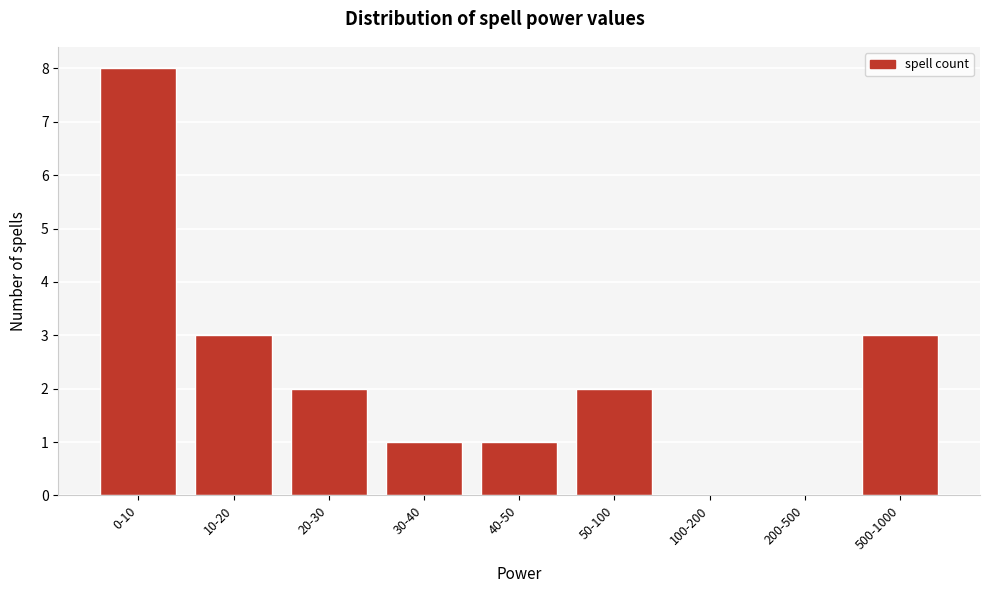

Reading left to right, transcribe all the data shown in this chart.

0-10=8	10-20=3	20-30=2	30-40=1	40-50=1	50-100=2	100-200=0	200-500=0	500-1000=3